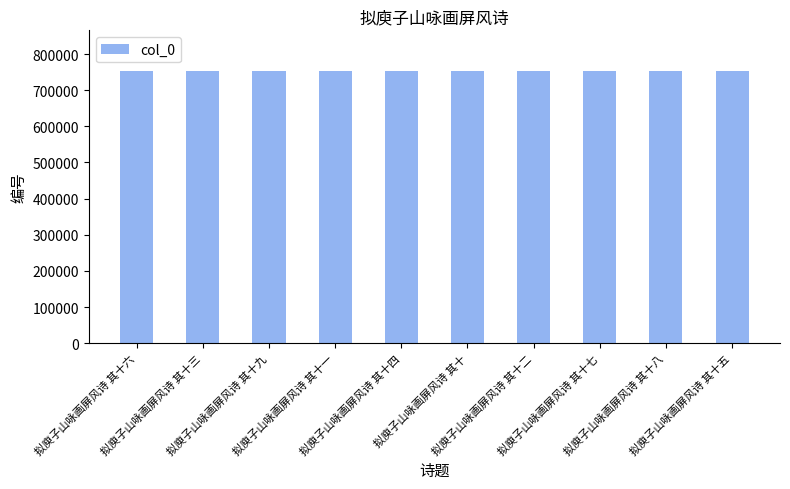

What is the value of the 8th bar from the left?

752586